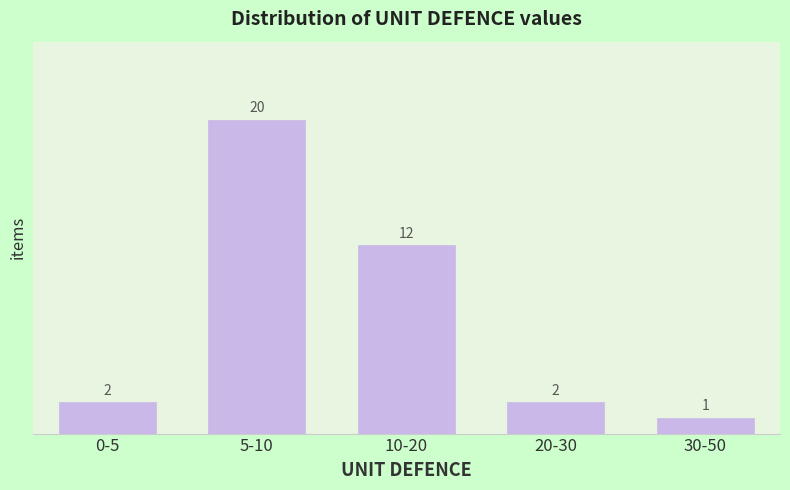

Reading left to right, what are all the values shown in this chart?

0-5=2	5-10=20	10-20=12	20-30=2	30-50=1